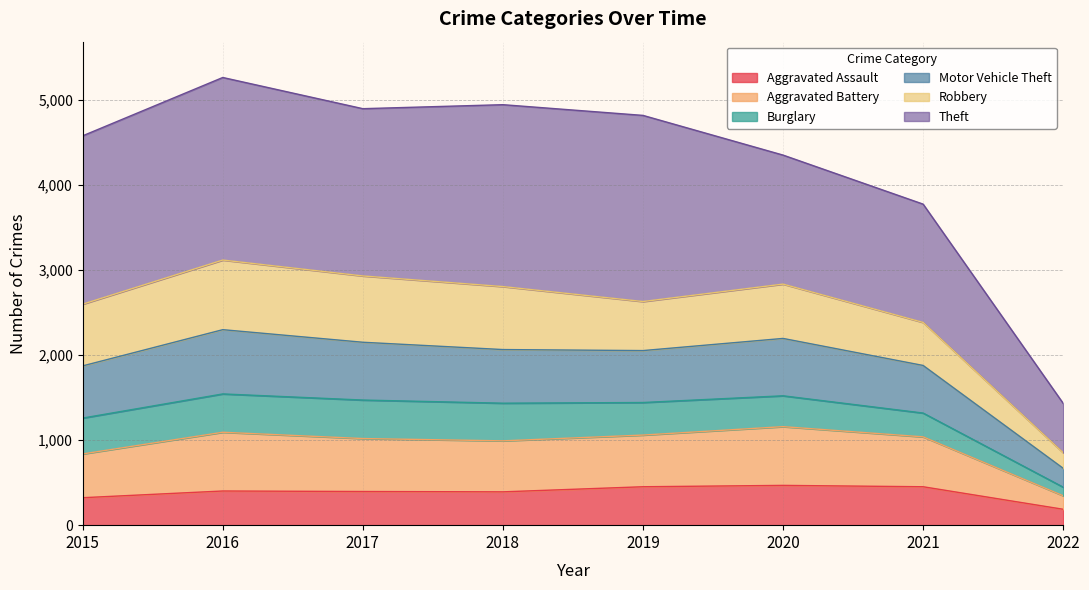

True or false: Aggravated Assault has more than 2 points higher than both neighbors.

False